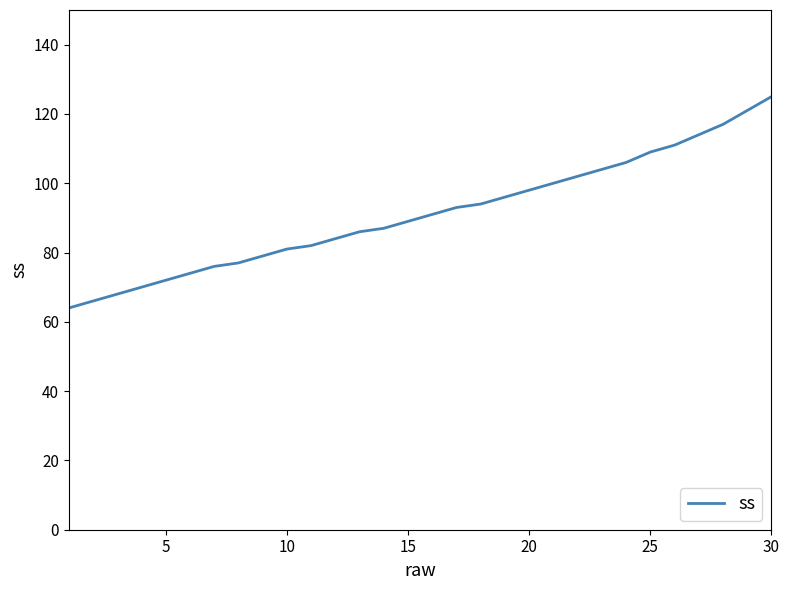

Reading right to left, transcribe all the data shown in this chart.

125	121	117	114	111	109	106	104	102	100	98	96	94	93	91	89	87	86	84	82	81	79	77	76	74	72	70	68	66	64